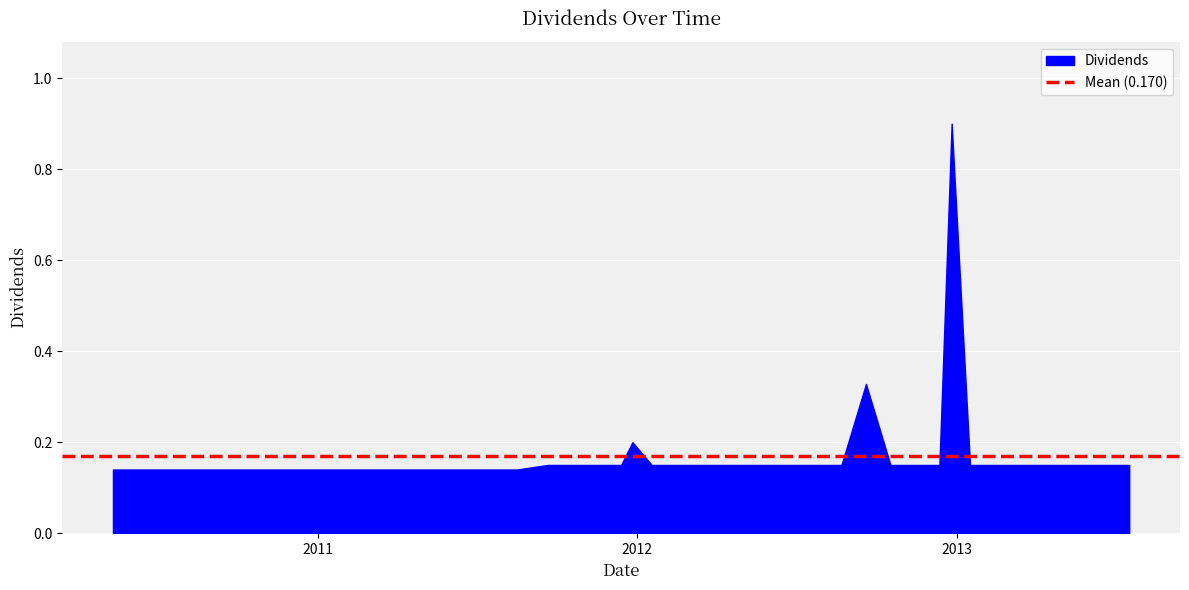

How many series are shown in this chart?

1